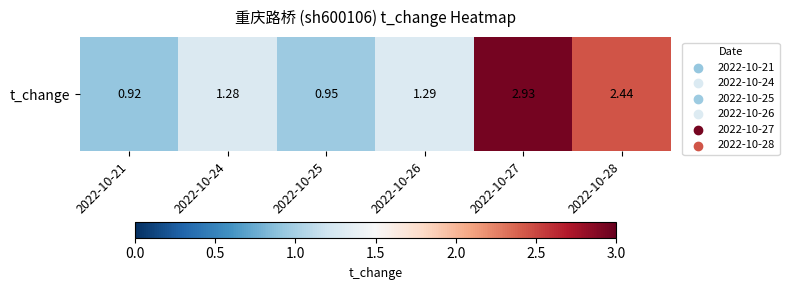

Which category has the lowest value across all series?

2022-10-21